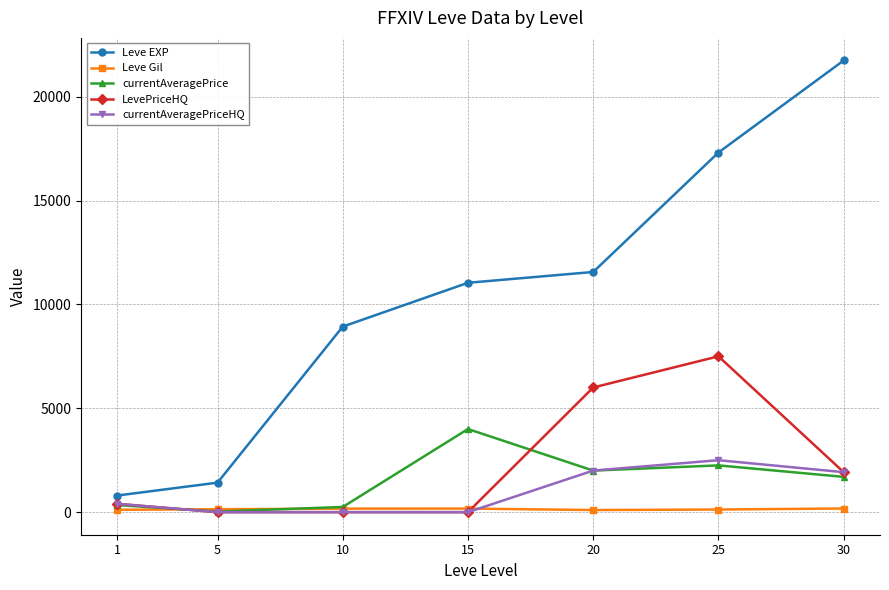

What is the value of the currentAveragePriceHQ point at the 7th from the left?

1923.1